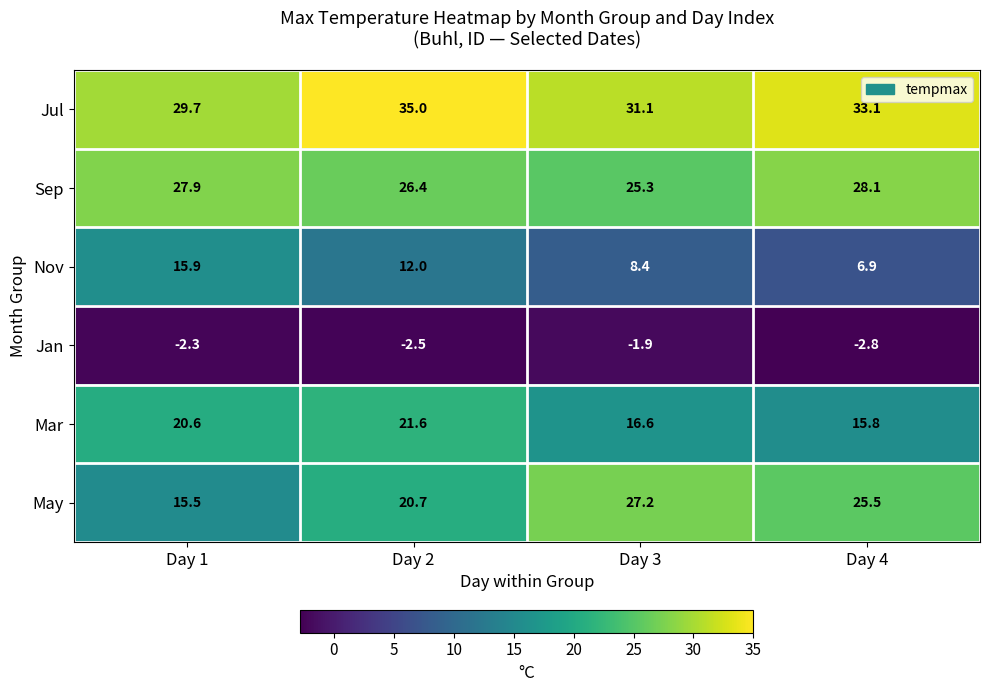

At how many categories does at least one series exceed 12?

4